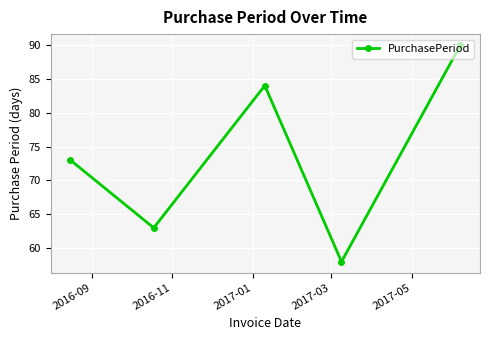

What is the value of the 2nd point from the left?

63